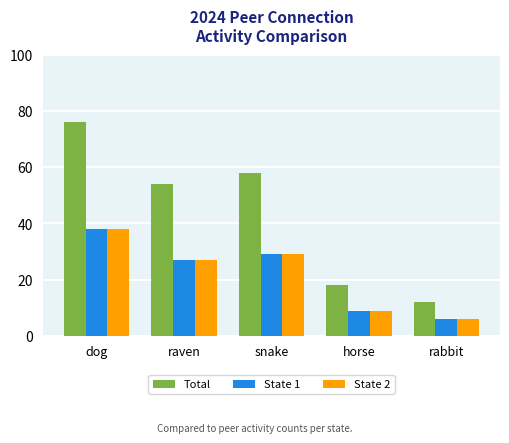

What is the label of the 5th bar from the right?

dog